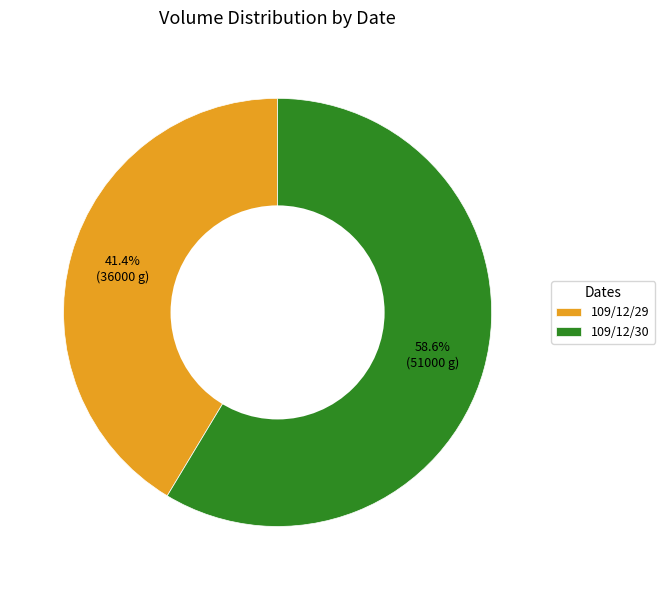

Rank the categories by value from highest to lowest.

109/12/30, 109/12/29